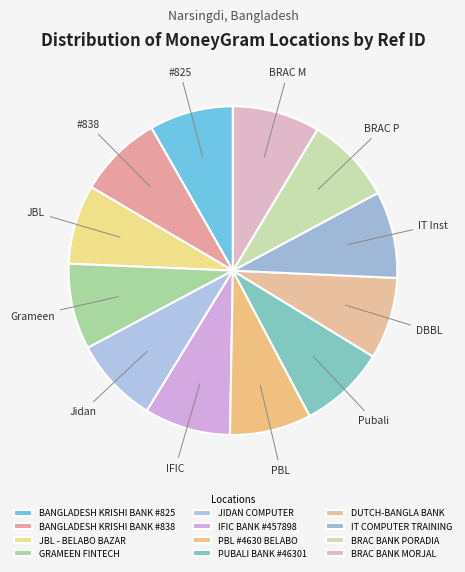

How many slices are in this pie chart?

12